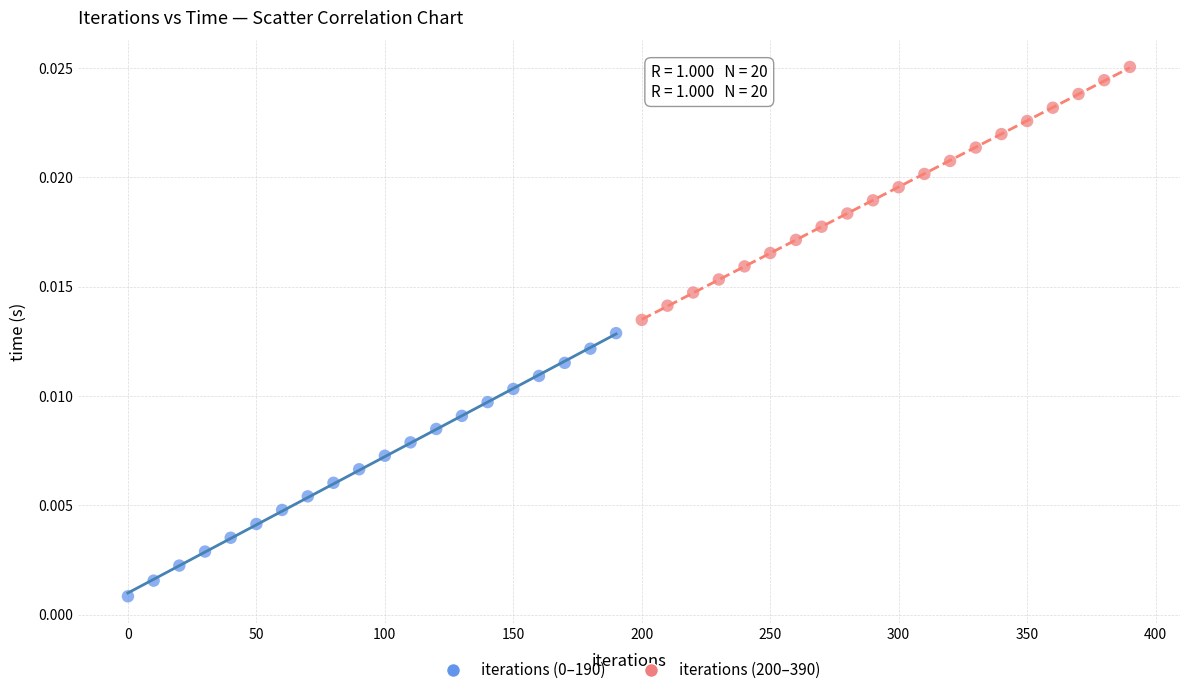

Which series contains the highest Y value?

iterations (200–390)